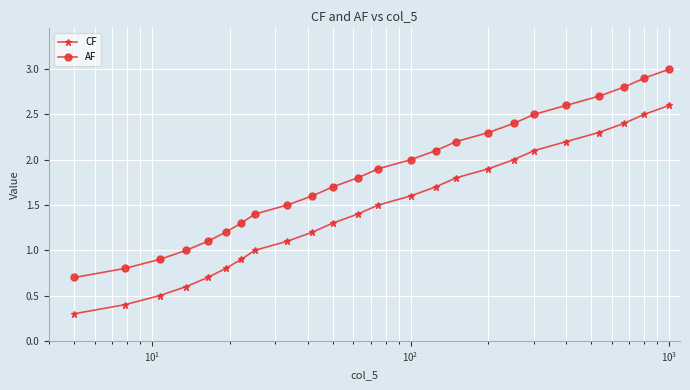

At how many categories does at least one series exceed 0?

24